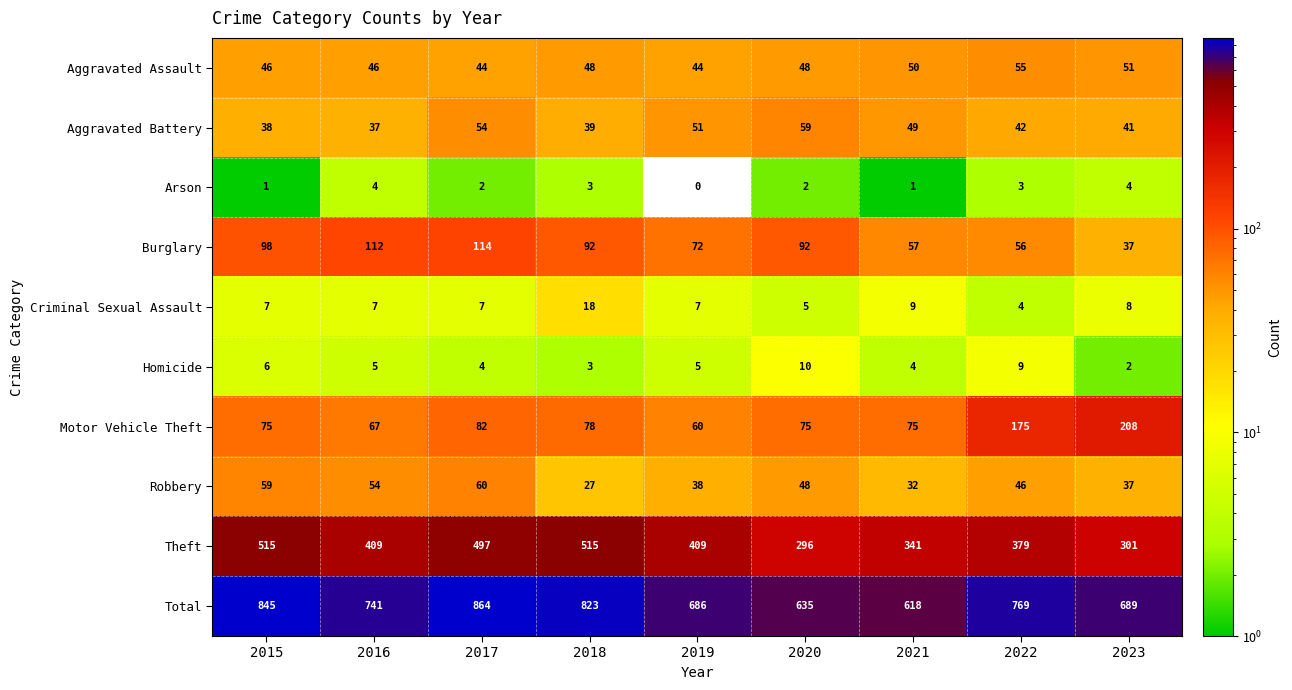

Rank the series by their maximum value, from highest to lowest.

Total, Theft, Motor Vehicle Theft, Burglary, Robbery, Aggravated Battery, Aggravated Assault, Criminal Sexual Assault, Homicide, Arson